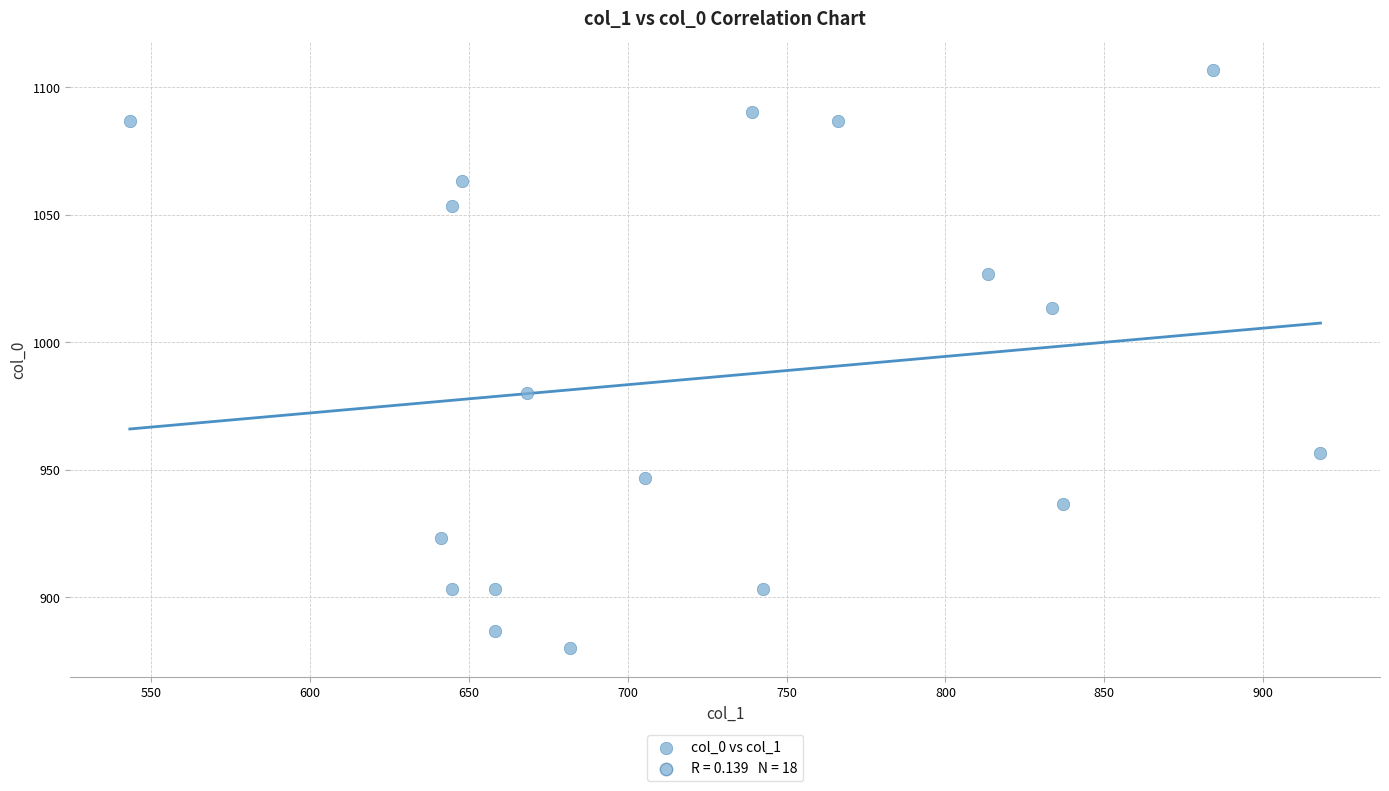

What is the range of Y values (max minus min)?

226.7